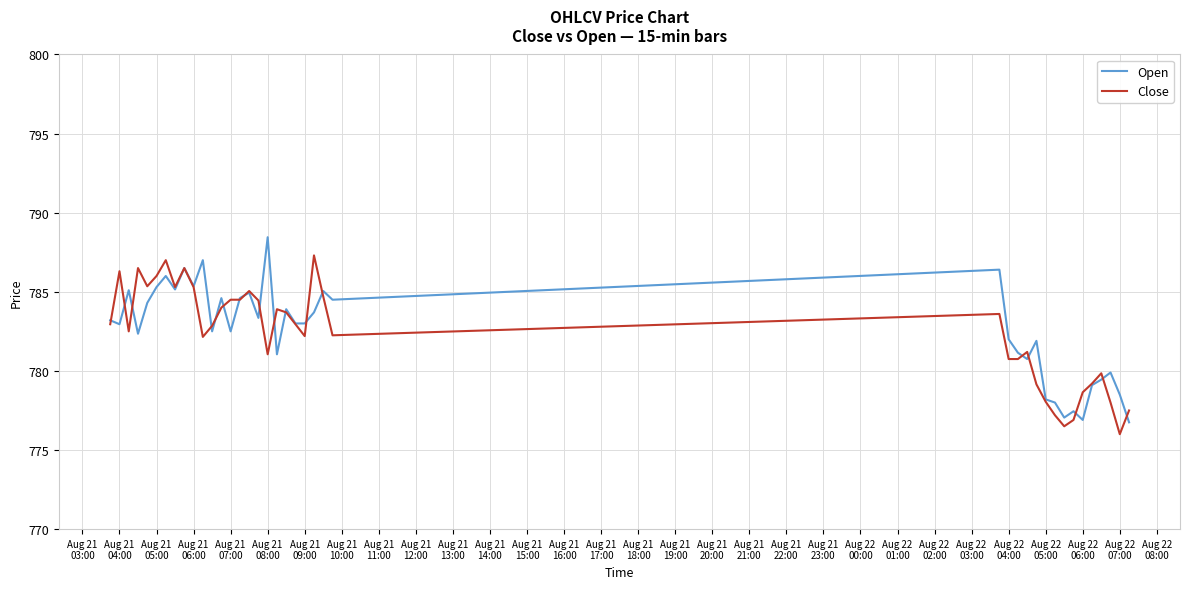

What is the minimum value for Open?

776.8